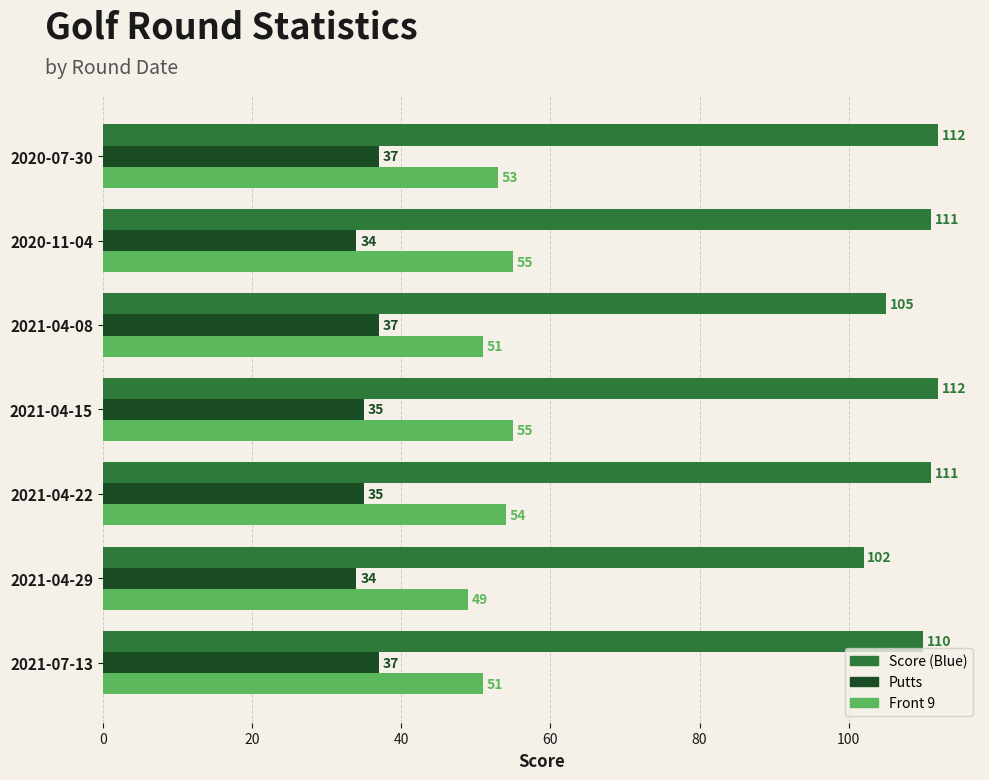

Between 2021-04-08 and 2021-04-22, which series saw the biggest shift?

Score (Blue)